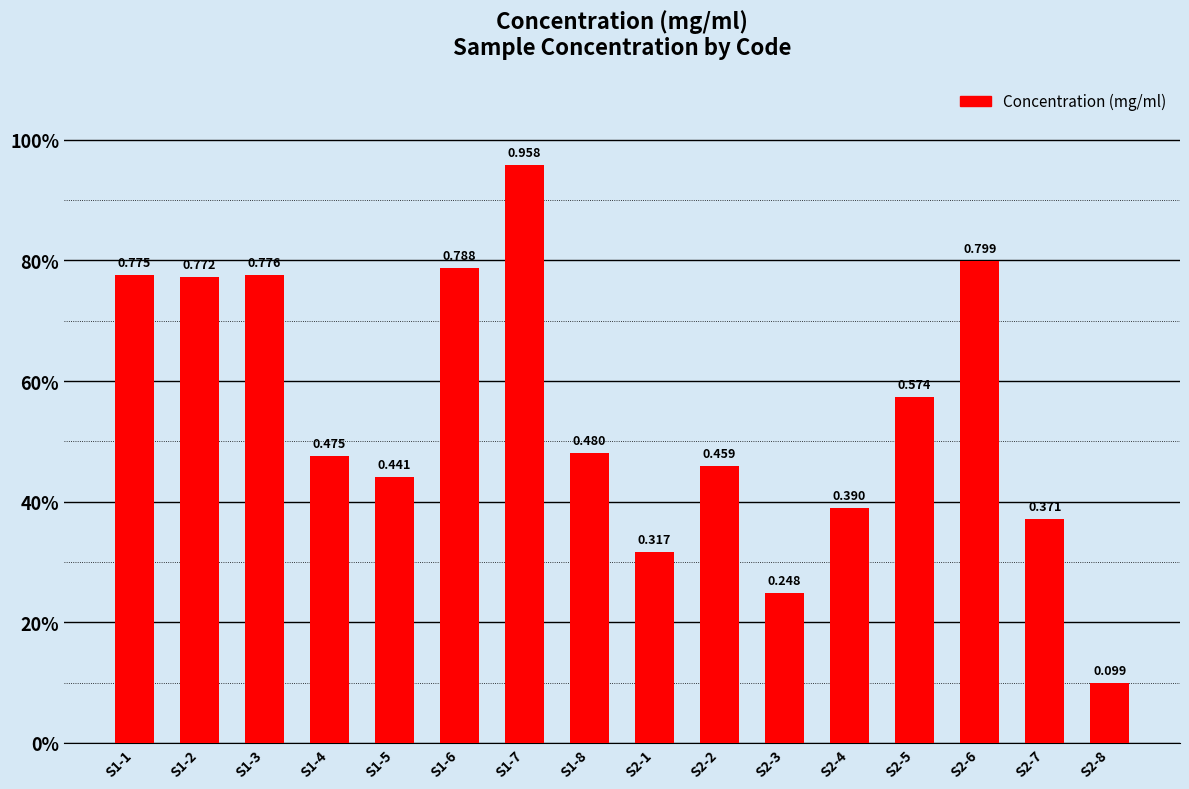

What is the value of the 14th bar from the left?

0.8